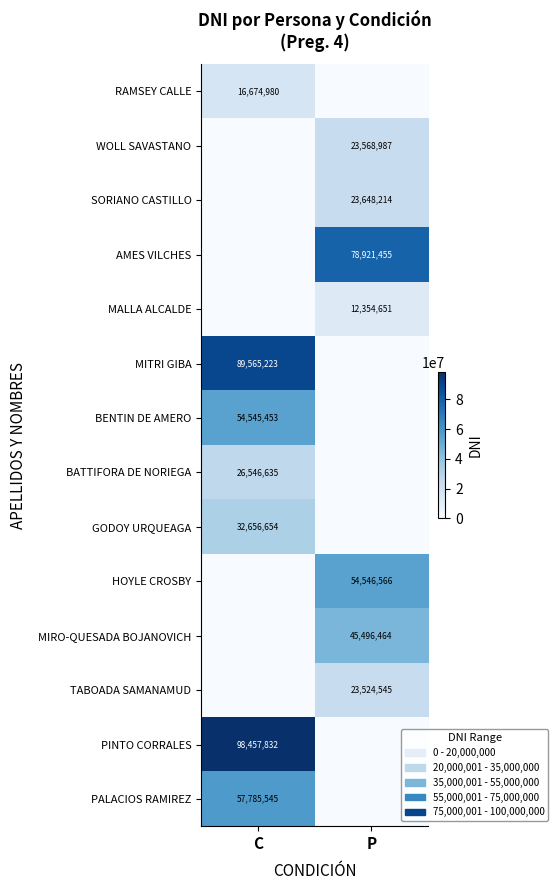

Is the value of BENTIN DE AMERO at C greater than the value of PALACIOS RAMIREZ at C?

No